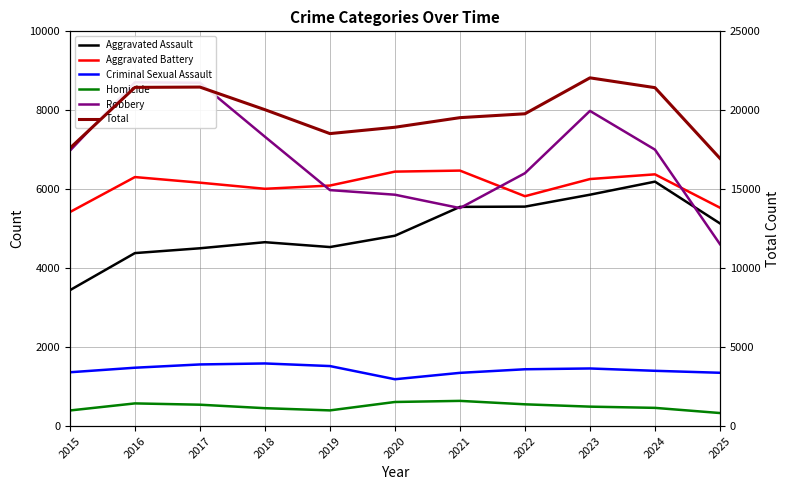

Does the chart have visible grid lines?

Yes